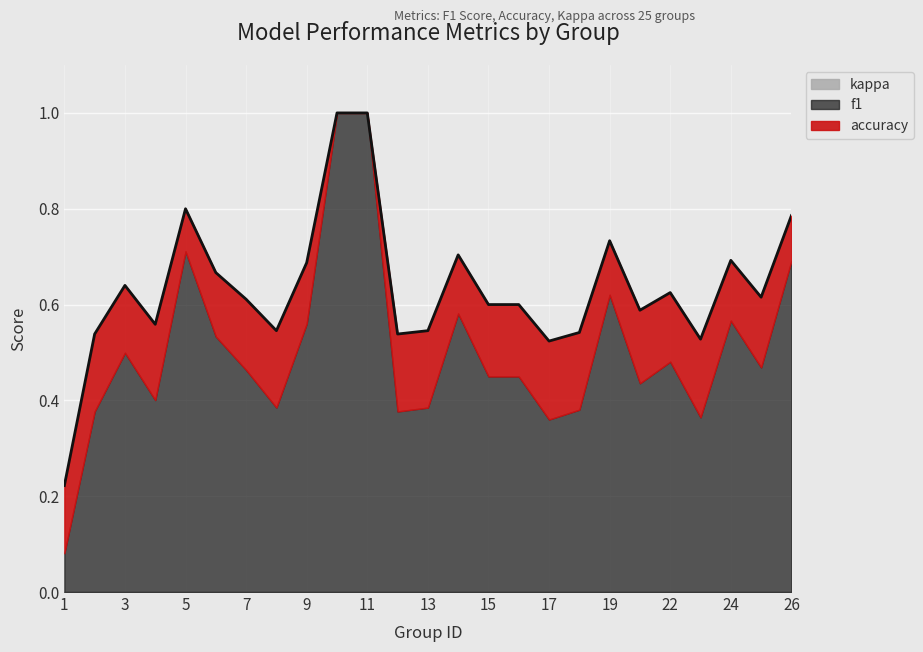

Between 1 and 12, which is larger?

12